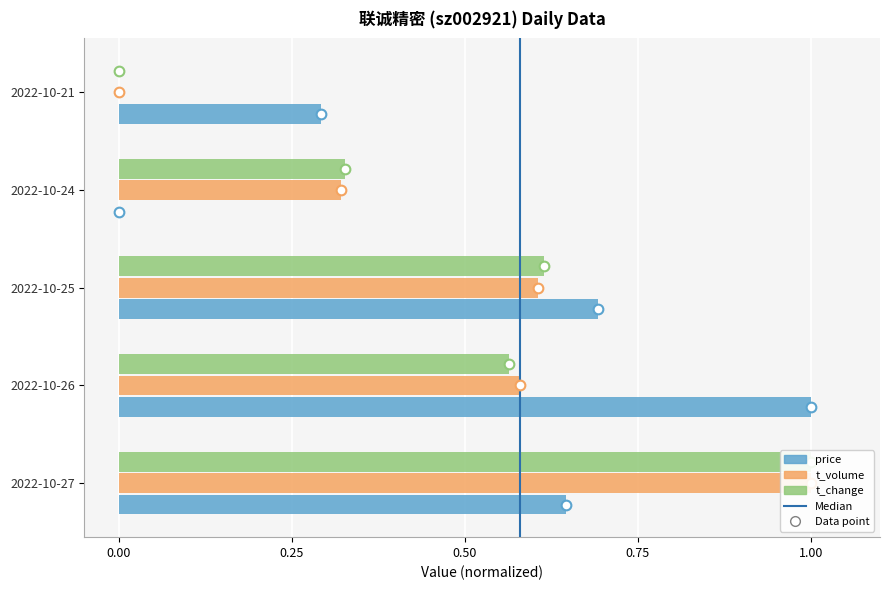

How many positive values does the t_volume series have?

4